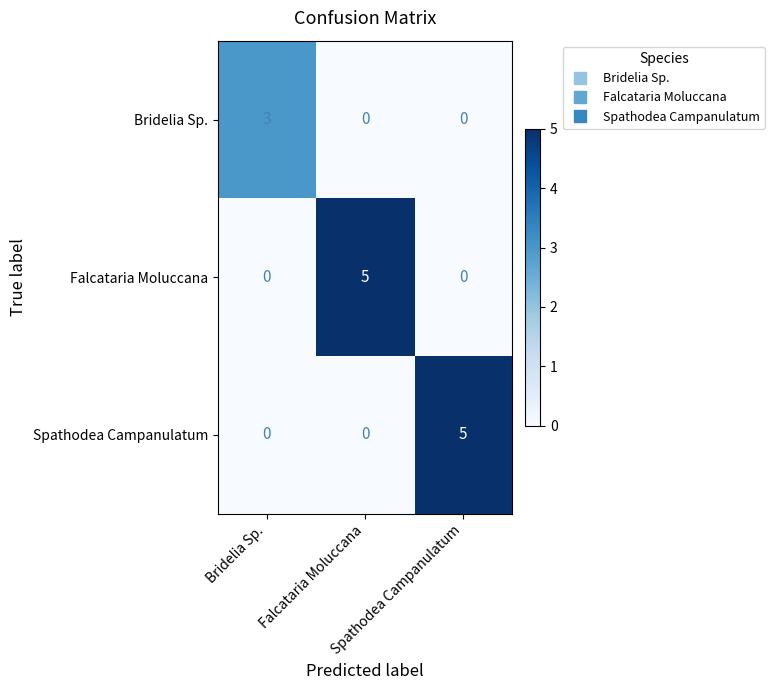

What is the greatest value displayed?

5